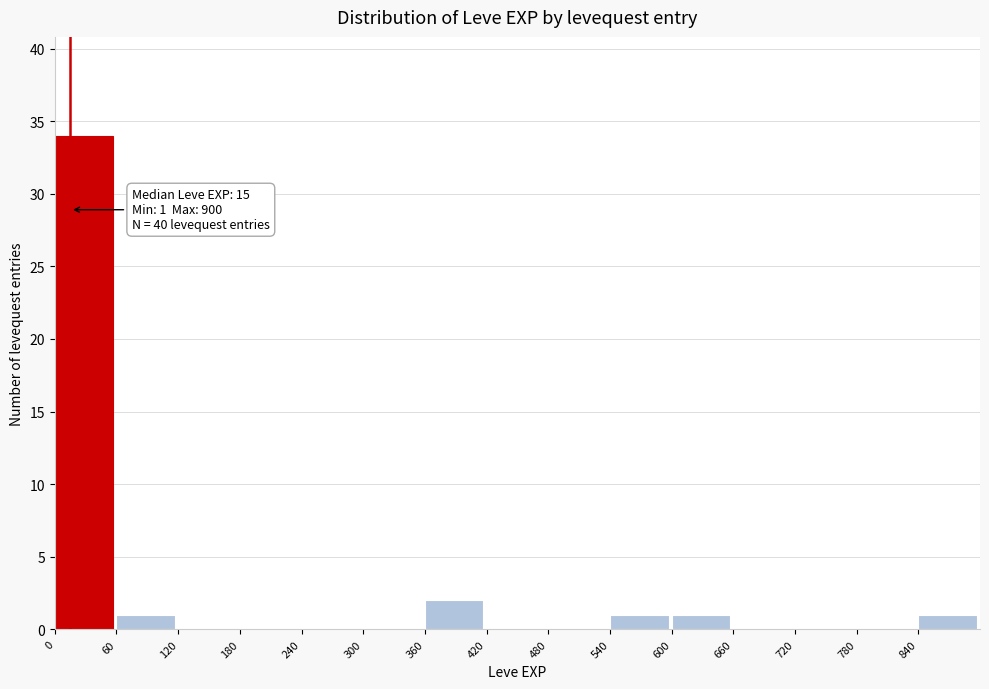

Over which range of the x-axis is the bar tallest?

0 to 60